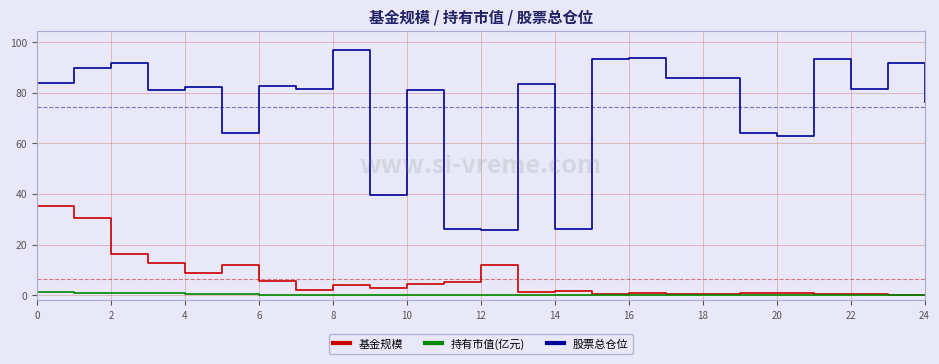

Rank the series by their maximum value, from highest to lowest.

股票总仓位, 基金规模, 持有市值(亿元)